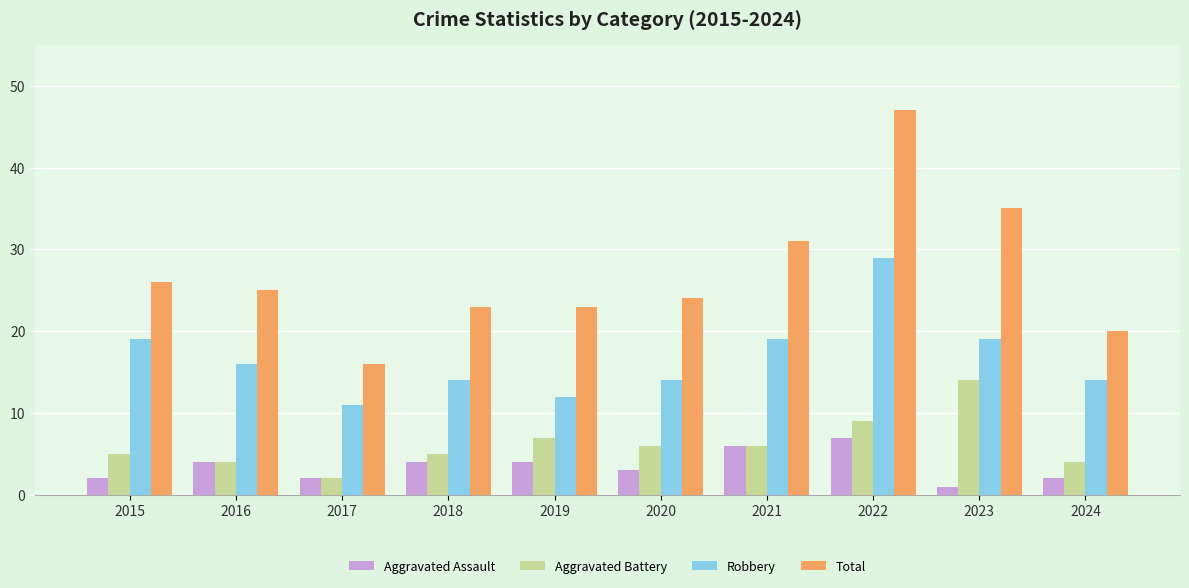

At how many categories does at least one series exceed 32?

2